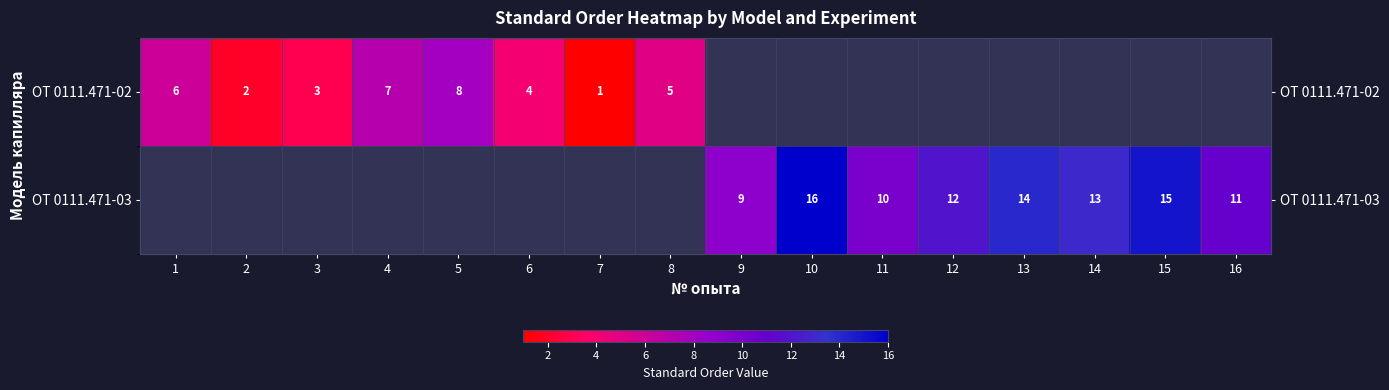

At how many categories does at least one series exceed 1?

15